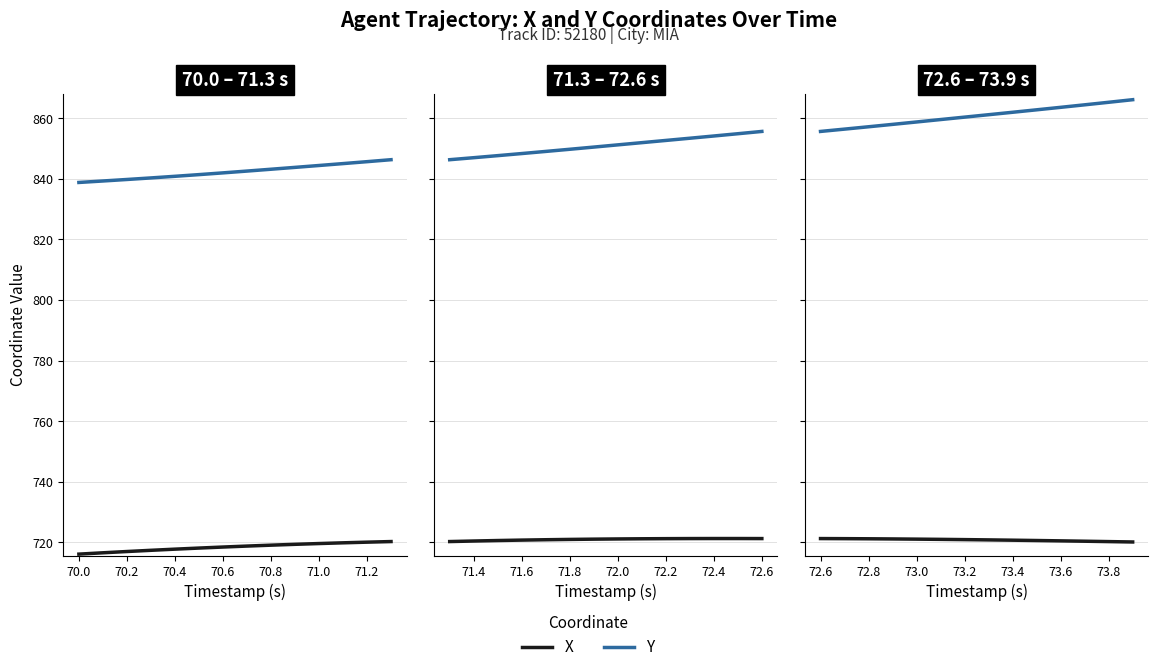

List the series in order of their peak value, highest first.

Y, X